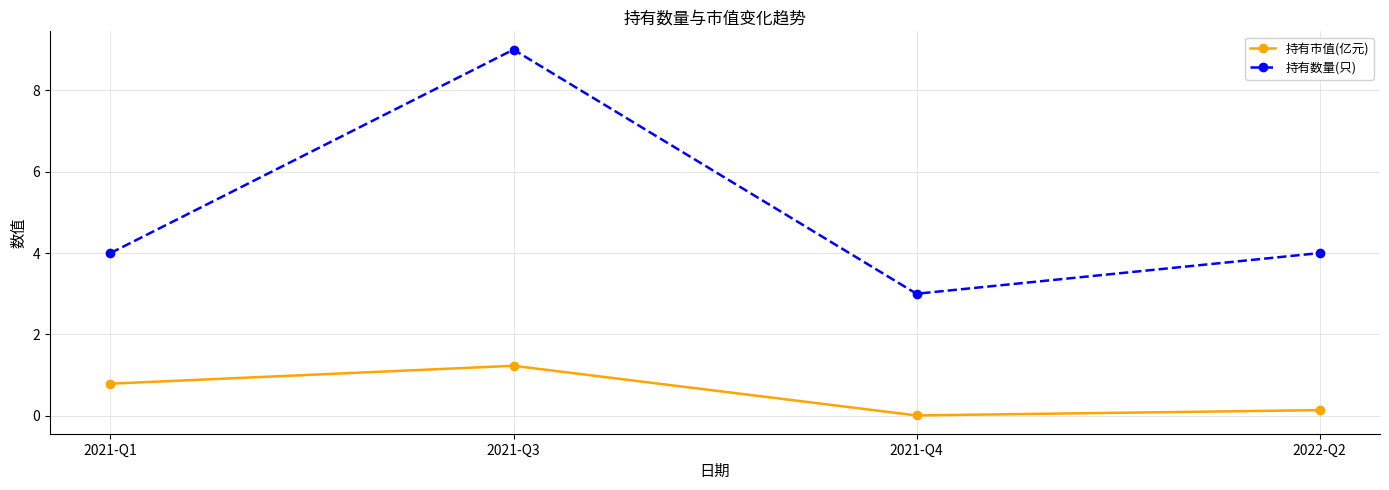

What is the sum of the 持有数量(只) values at 2021-Q3 and 2022-Q2?

13.0